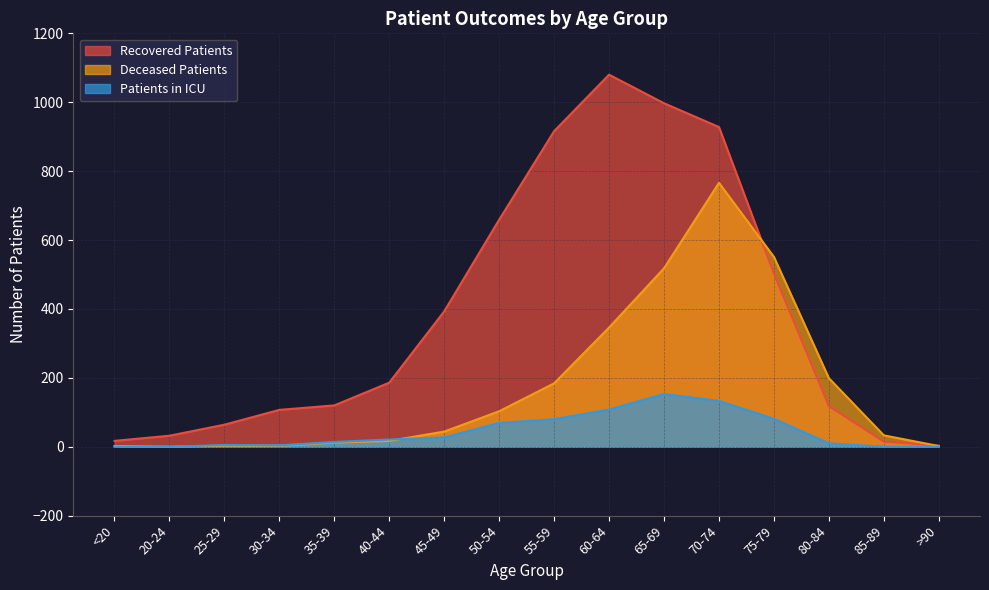

What is the difference between the maximum and second lowest values in the recovered_patients series?

1065